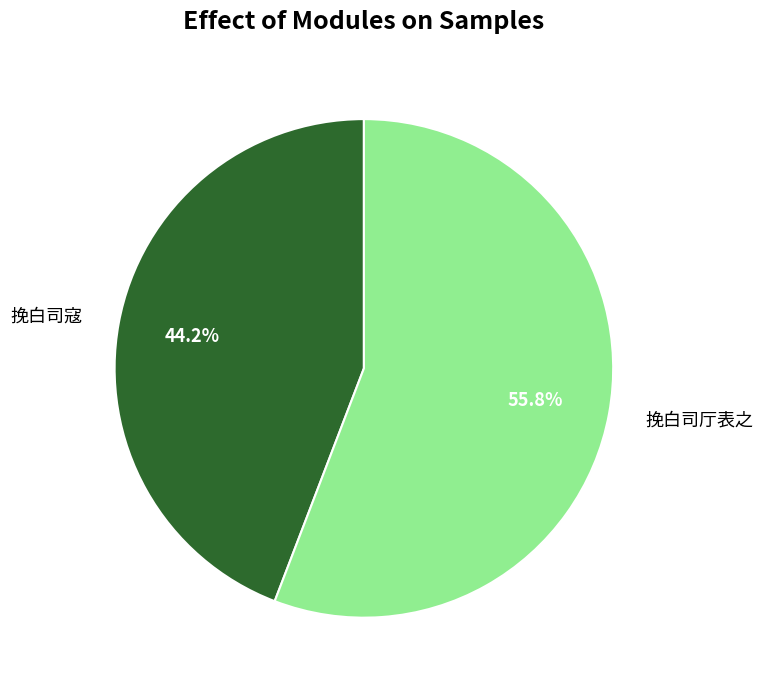

What is the total percentage of 挽白司寇 and 挽白司厅表之?

100.0%